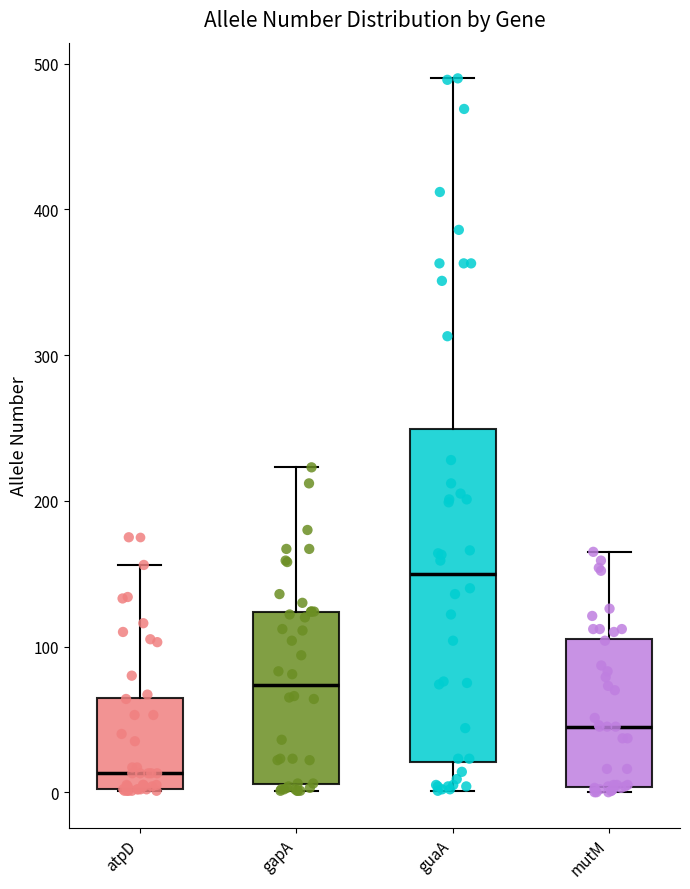

Where does the upper whisker of the box for mutM end on the y-axis? The values are not printed on the chart, so give them approximately, as read against the axis.

170